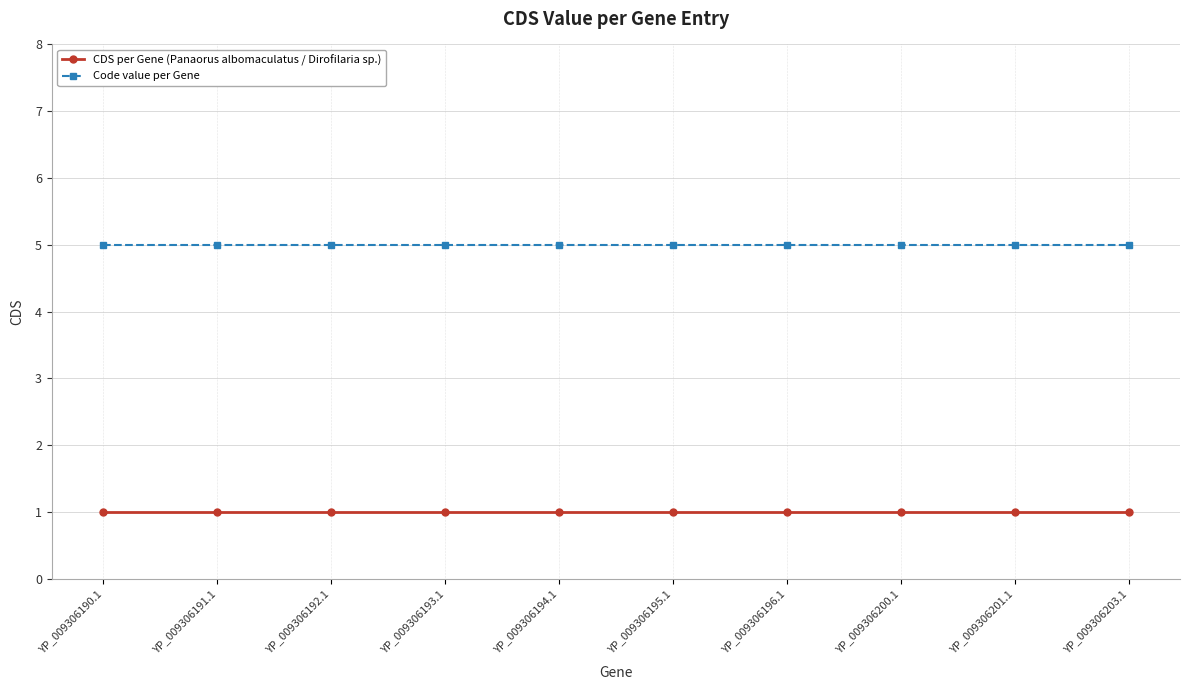

Read the Code value per Gene value at YP_009306190.1.

5